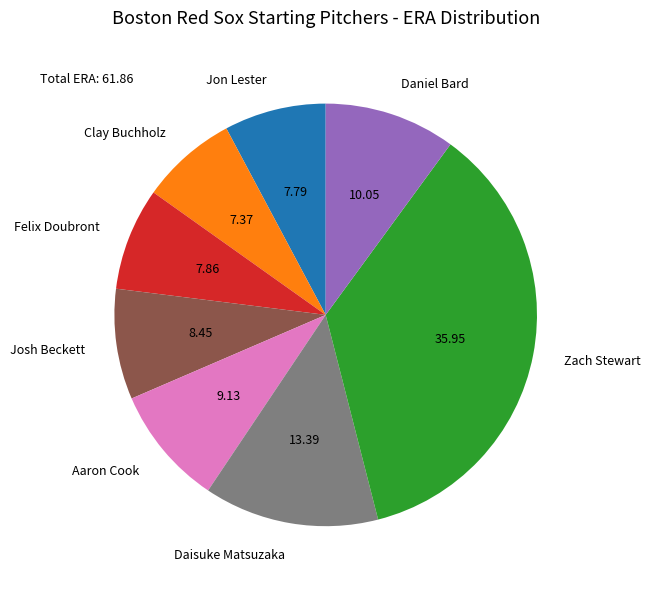

The Josh Beckett slice represents 8% of the pie. True or false?

True